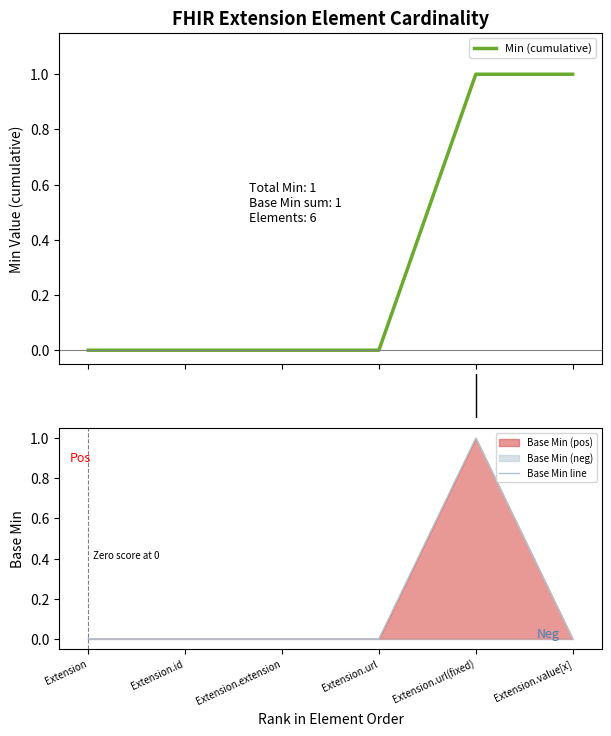

How many lines are shown in the chart?

2